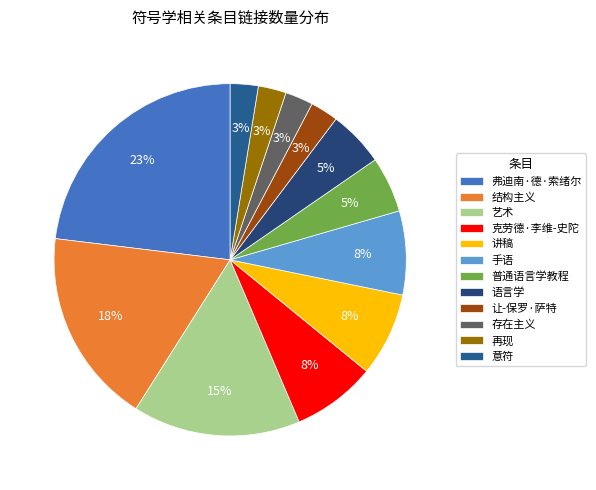

Which has a higher value, 存在主义 or 意符?

存在主义